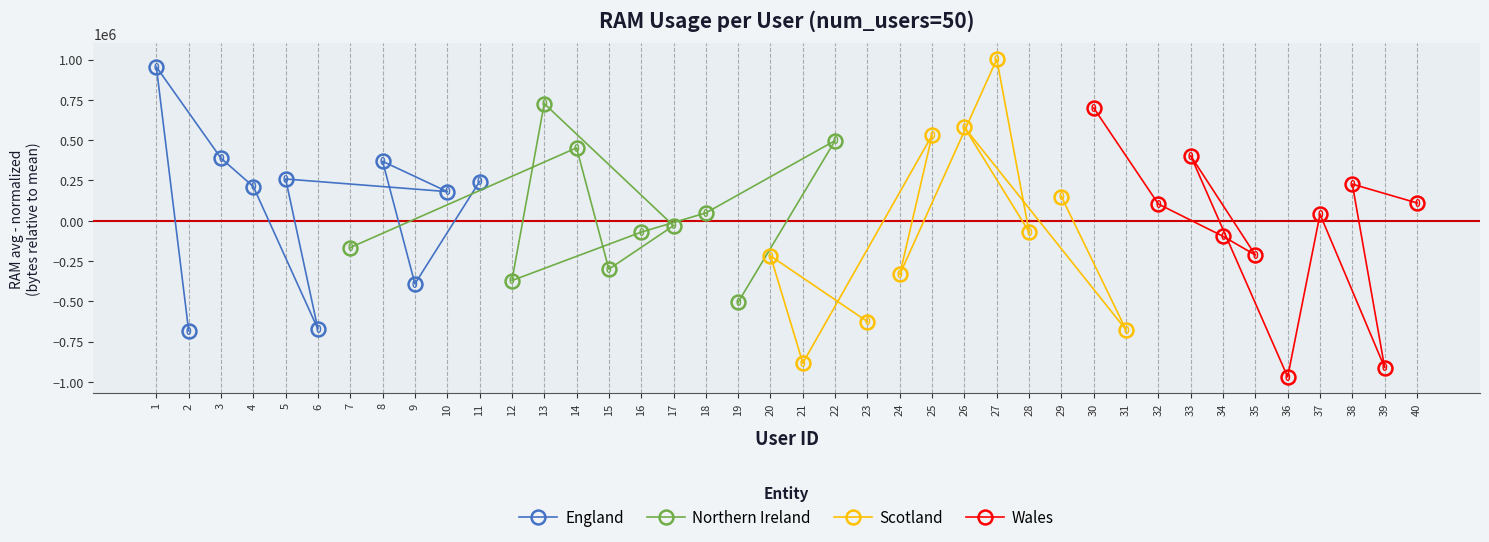

Which category has the highest value in the Scotland series?

27